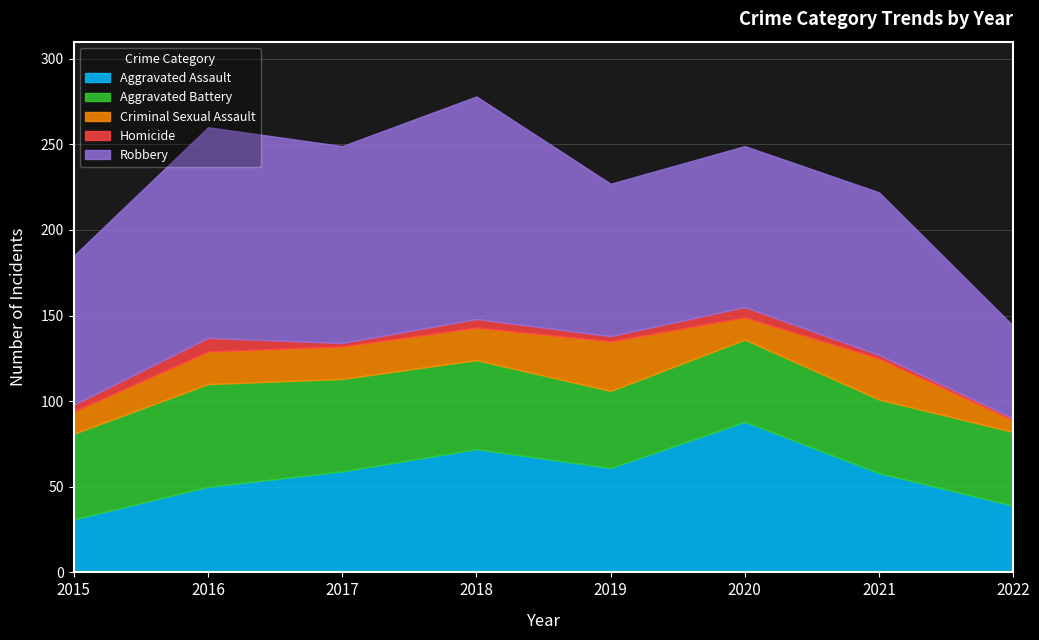

What is the value of the Aggravated Assault point at the 6th from the left?

88